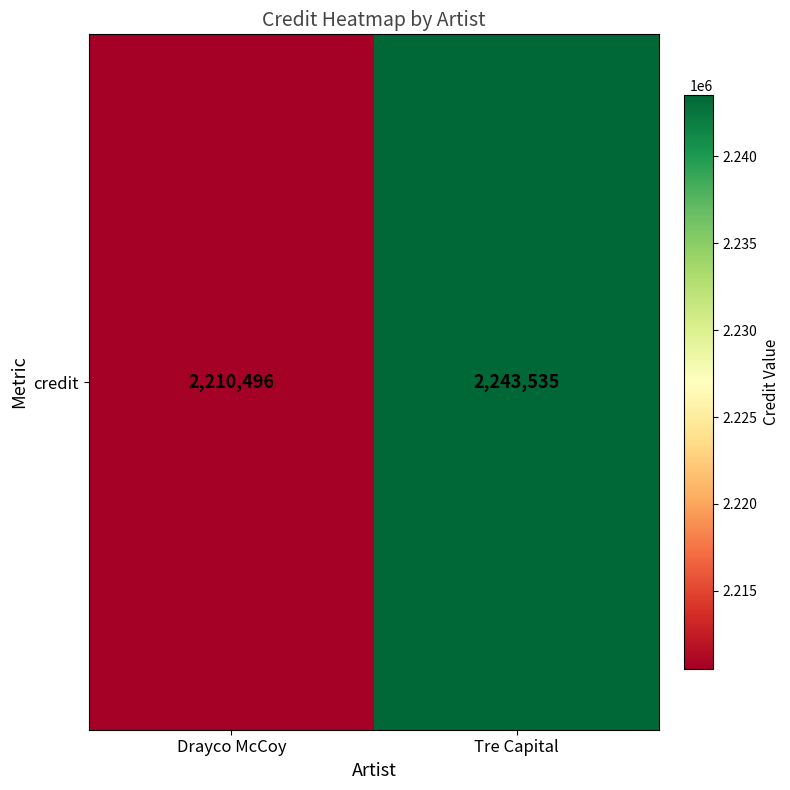

What is the smallest value displayed?

2210496